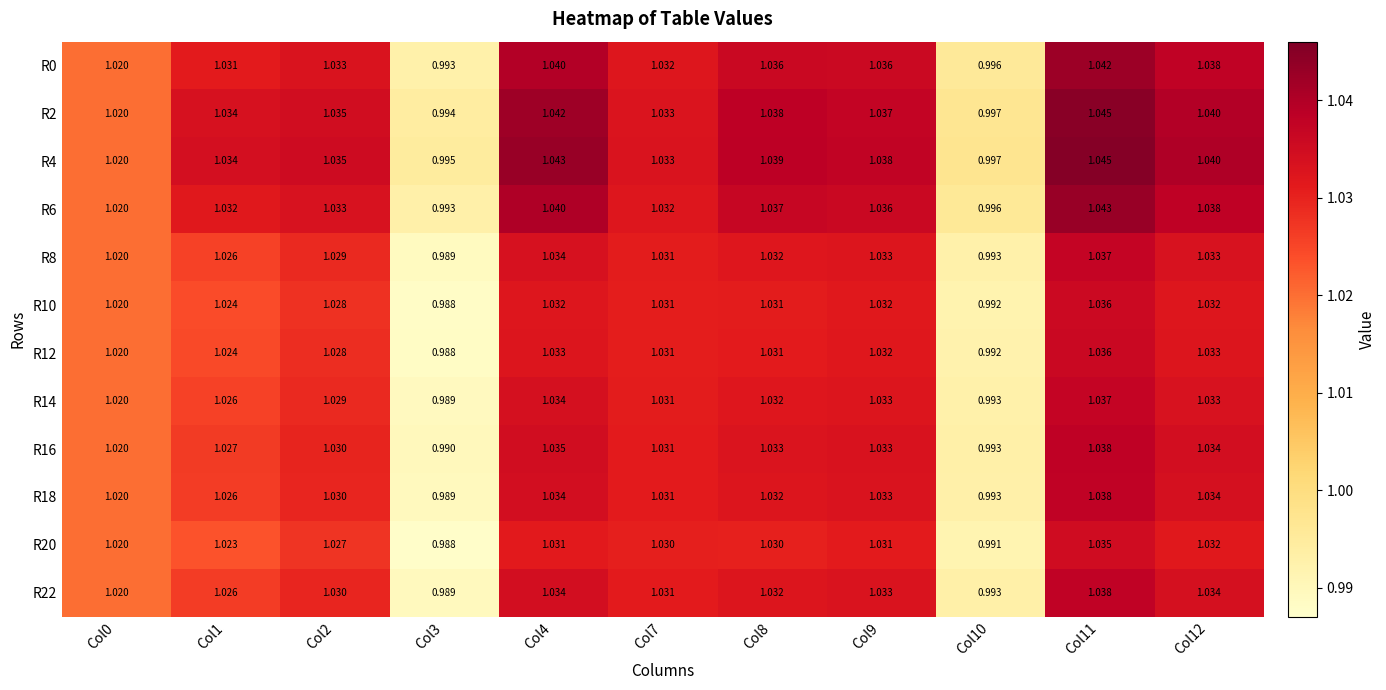

Is the value of R20 at Col7 greater than the value of R2 at Col12?

No